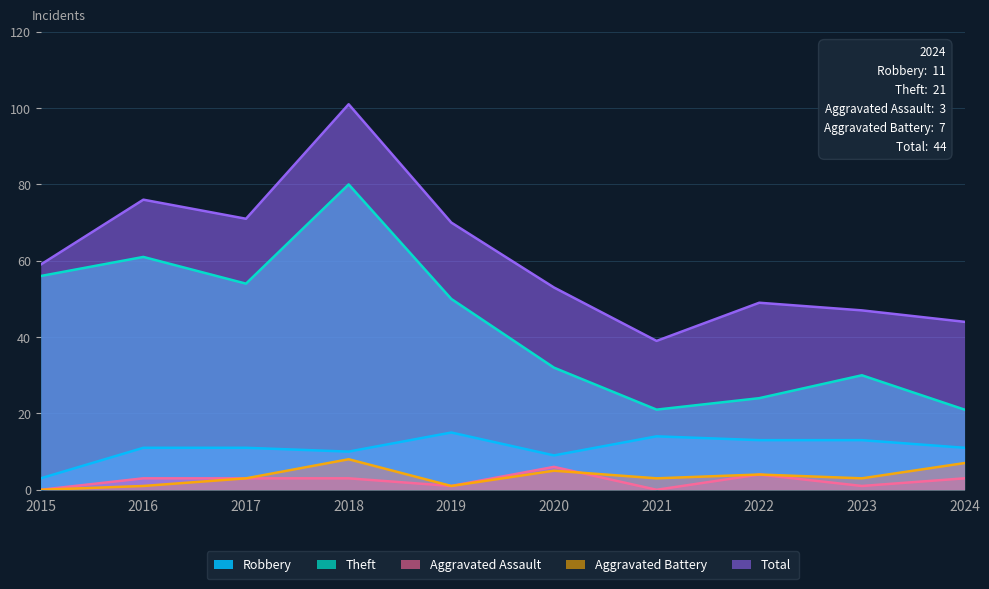

How many interior local valleys does the Theft series have?

2